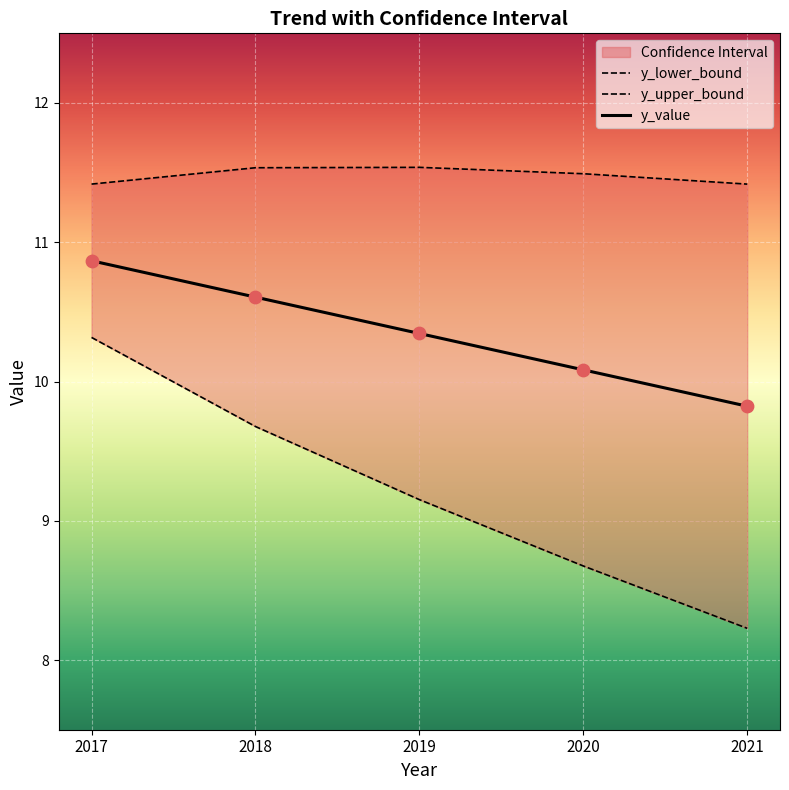

Which series contains the highest Y value?

y_upper_bound